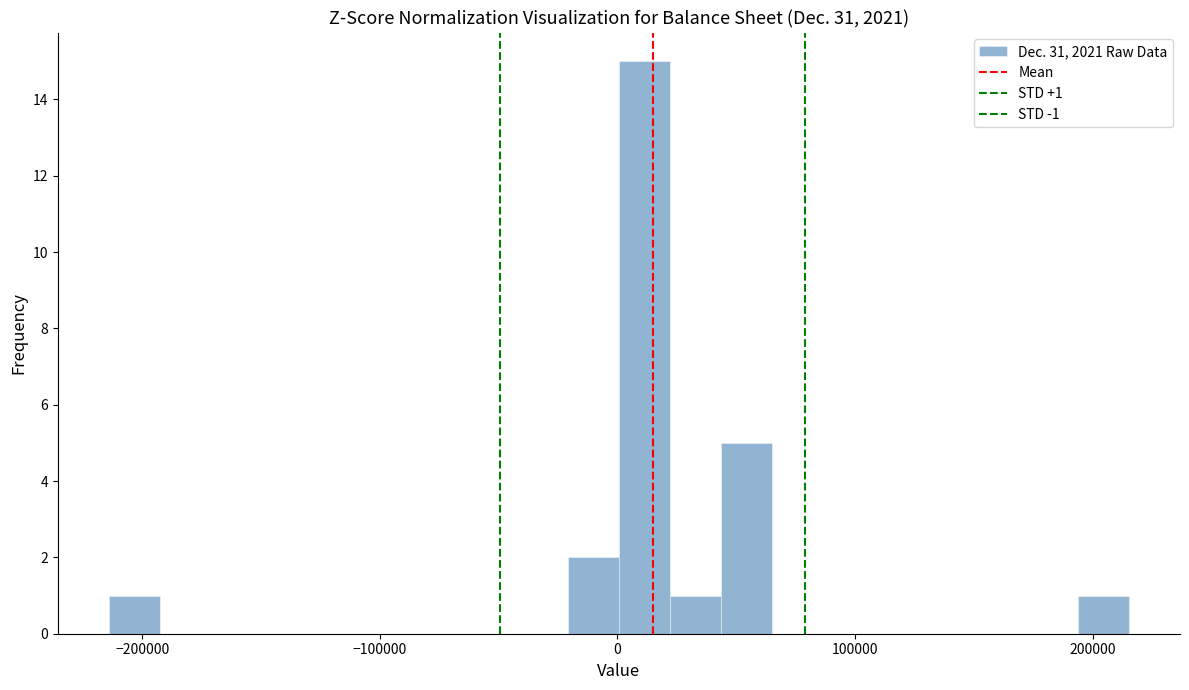

Around what value on the x-axis is the tallest bar? Give the approximate position of its centre, as read against the axis.

10000